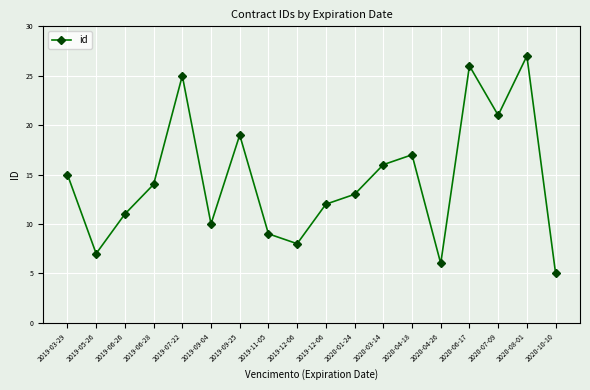

True or false: the data has more than 1 interior local peaks.

True